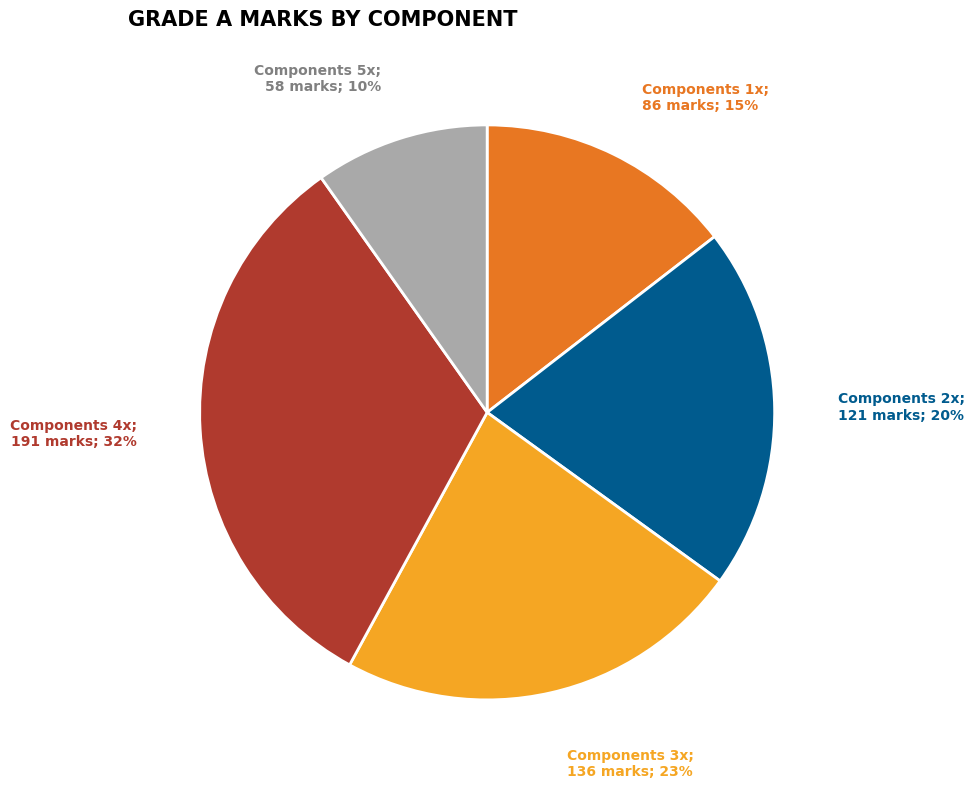

Is there any slice that represents more than half of the pie?

No